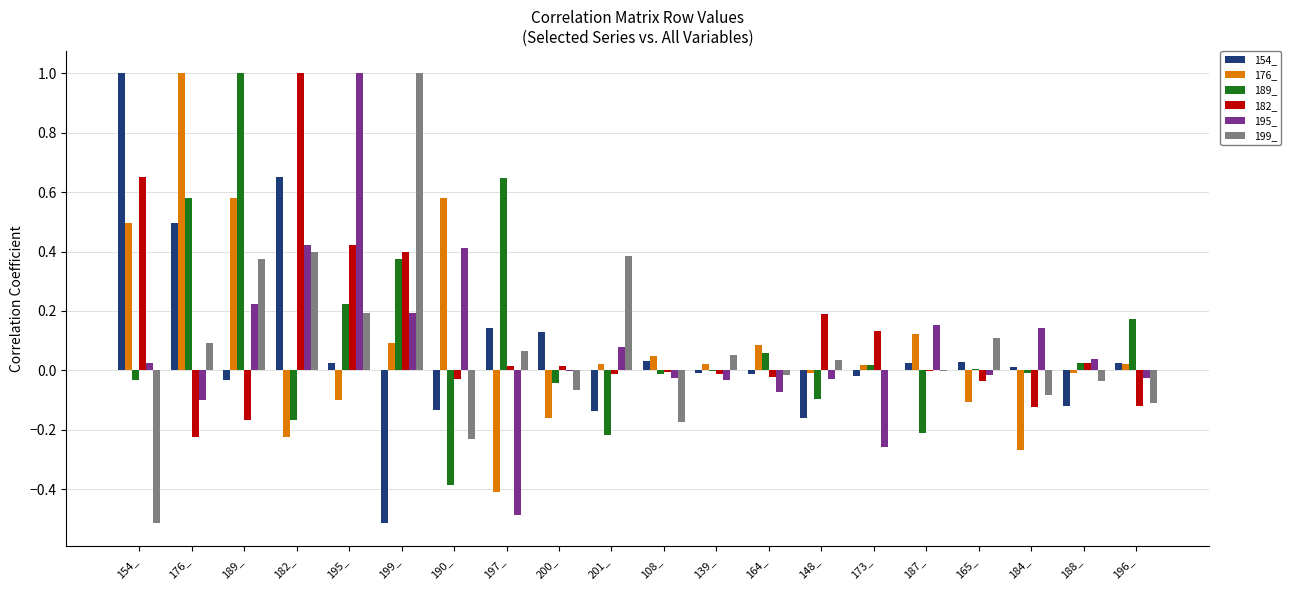

Count the number of data series in this chart.

6